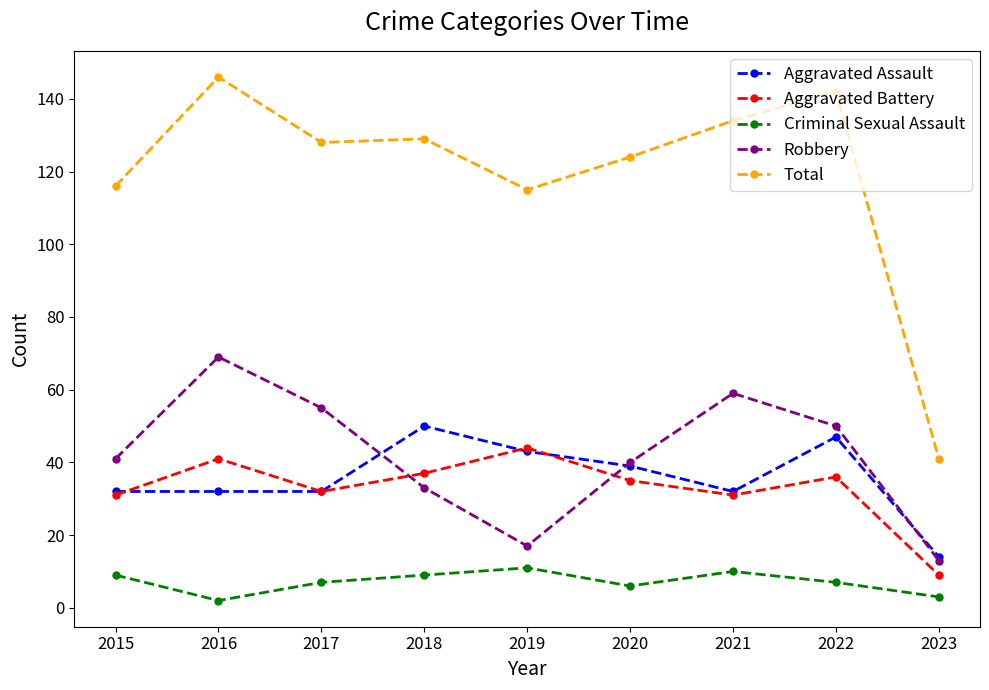

Reading left to right, extract all data points from this chart.

Aggravated Assault: 2015=32	2016=32	2017=32	2018=50	2019=43	2020=39	2021=32	2022=47	2023=14
Aggravated Battery: 2015=31	2016=41	2017=32	2018=37	2019=44	2020=35	2021=31	2022=36	2023=9
Criminal Sexual Assault: 2015=9	2016=2	2017=7	2018=9	2019=11	2020=6	2021=10	2022=7	2023=3
Robbery: 2015=41	2016=69	2017=55	2018=33	2019=17	2020=40	2021=59	2022=50	2023=13
Total: 2015=116	2016=146	2017=128	2018=129	2019=115	2020=124	2021=134	2022=142	2023=41